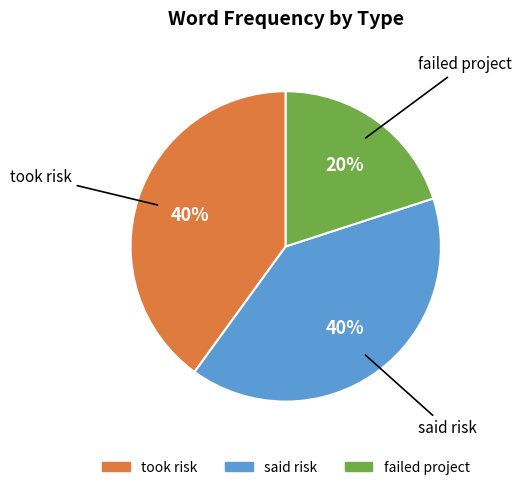

To the nearest percent, what is the combined percentage of said risk and took risk?

80%